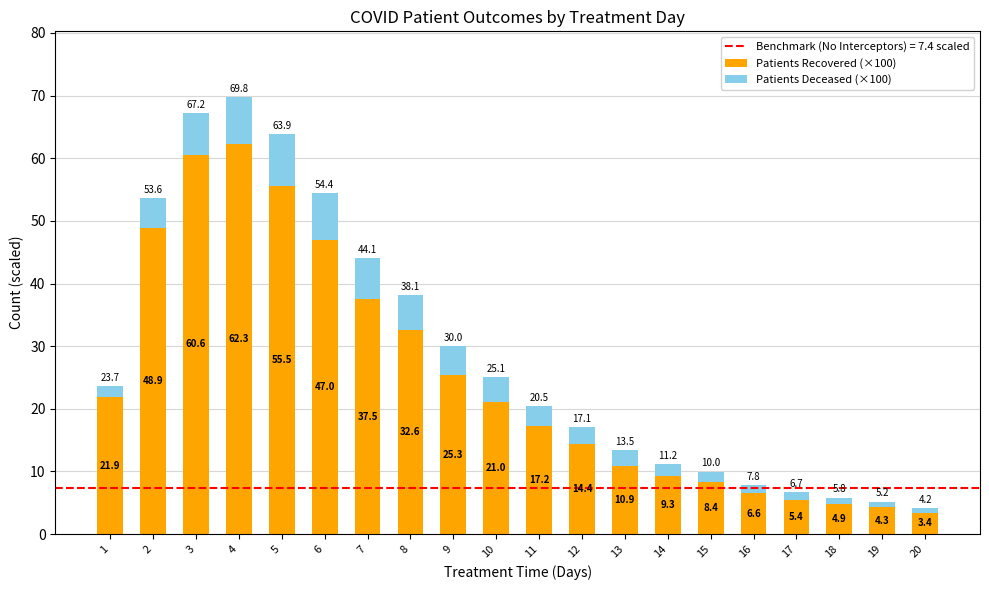

What is the total value across all series at 9?

30.0